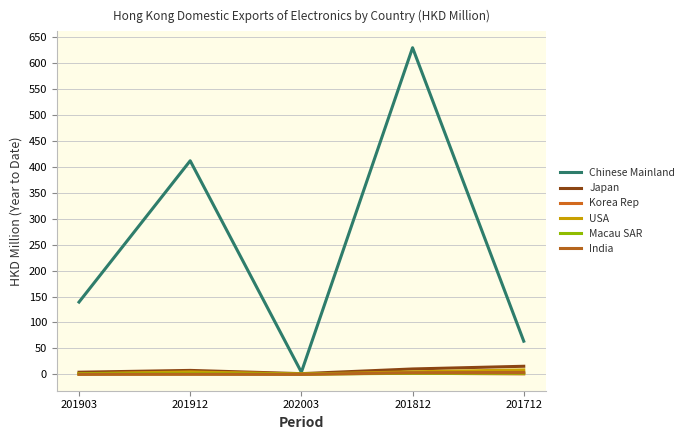

Where is Japan nearest to the value 8?

201912